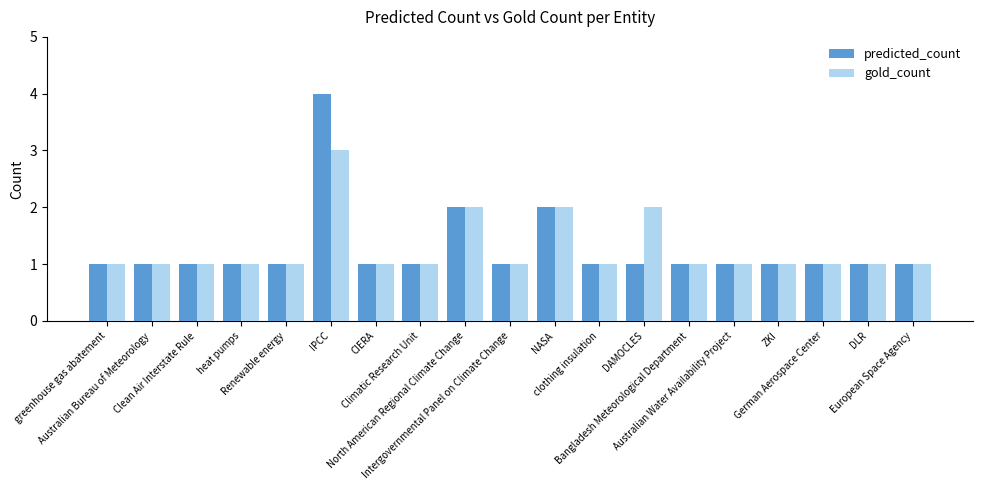

How many series are shown in this chart?

2